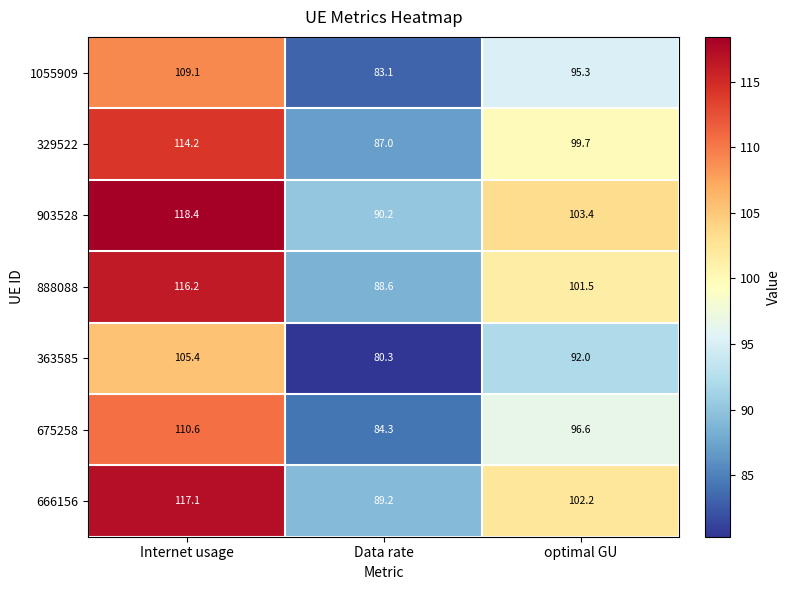

What is the total value across all series at Internet usage?

791.0